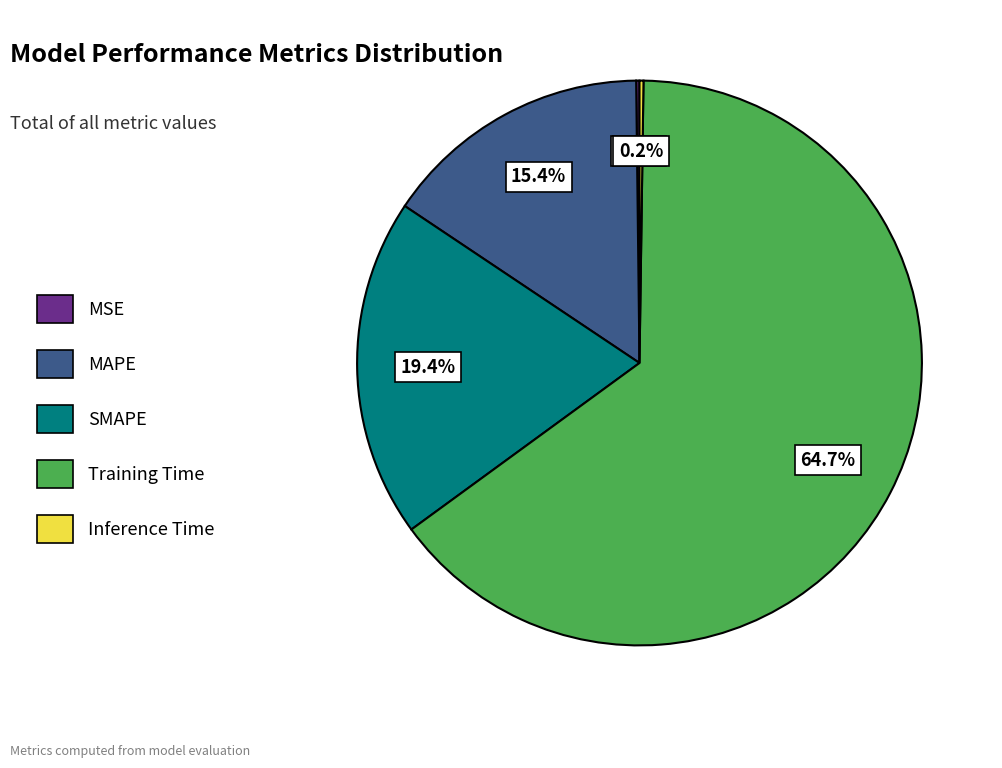

Is it true that MAPE is 15% of the pie?

True